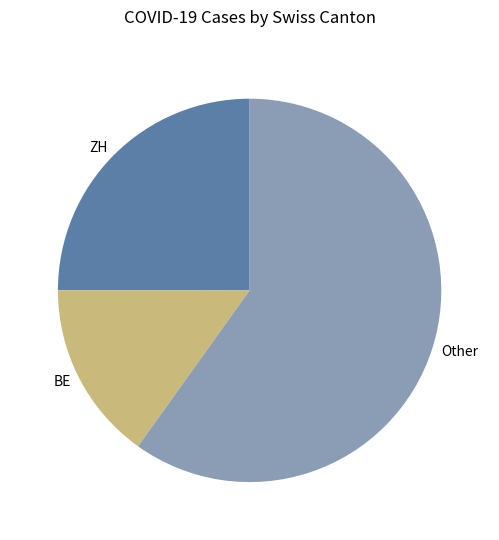

Which slice is the smallest?

BE